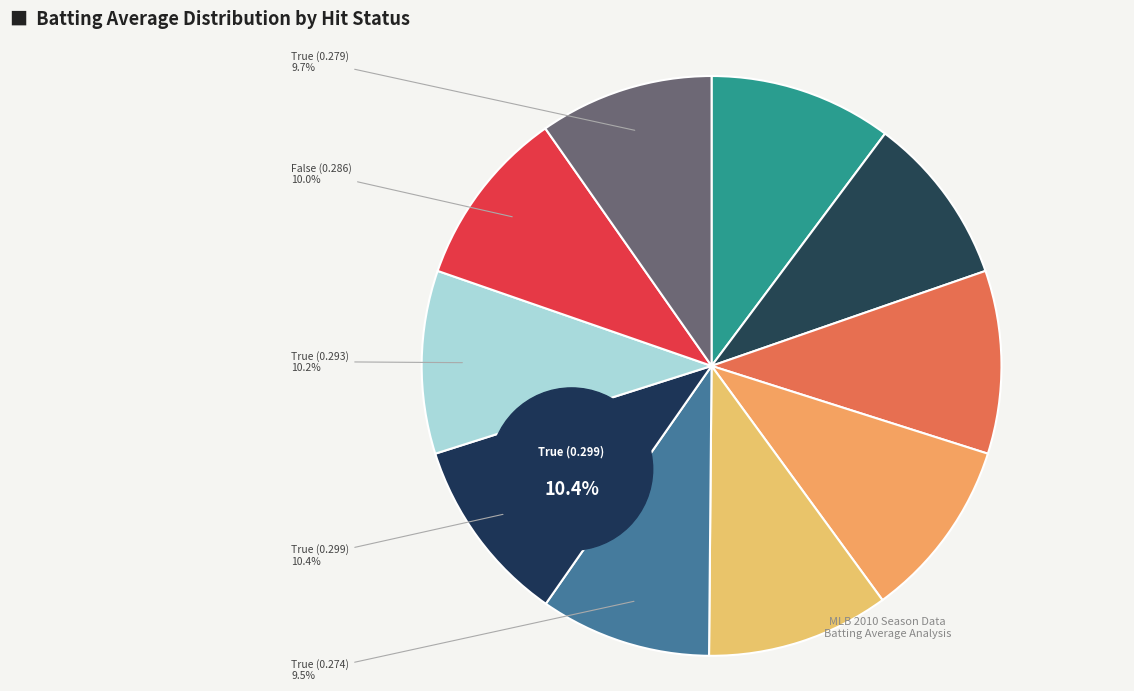

Count the number of slices in the pie.

10